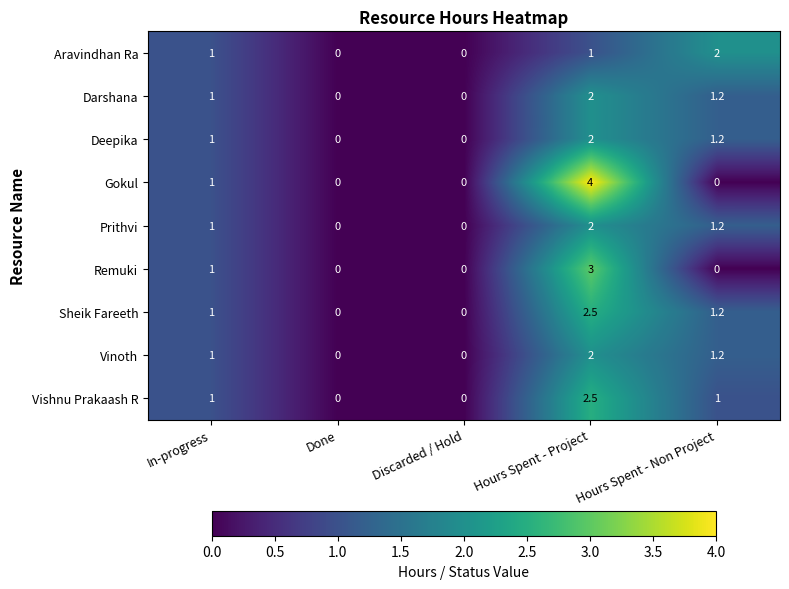

The Aravindhan Ra series shows 0.8 at Discarded / Hold. True or false?

False